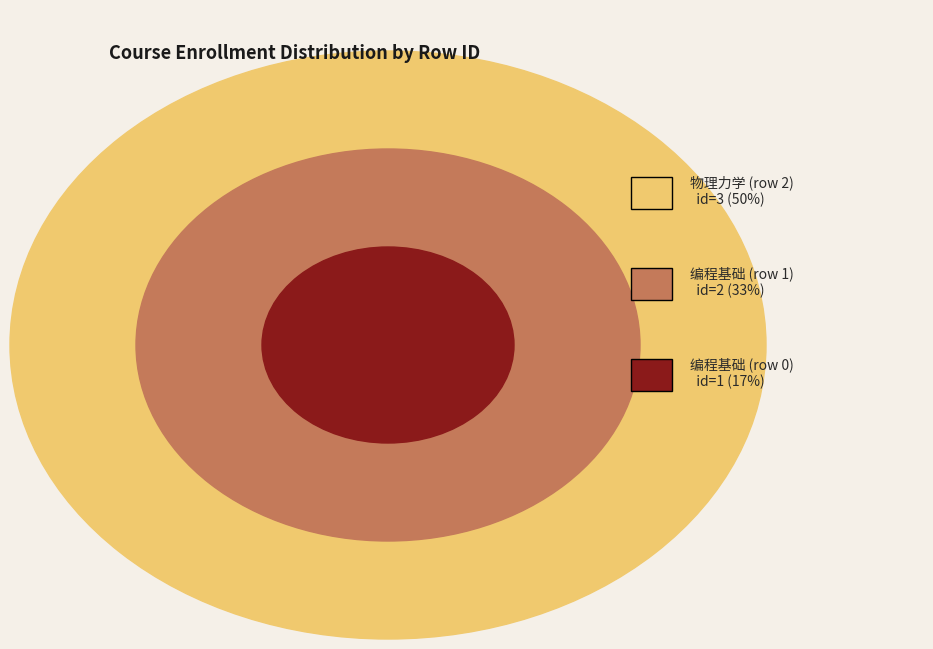

Rank the categories by value from highest to lowest.

物理力学 (row 2), 编程基础 (row 1), 编程基础 (row 0)